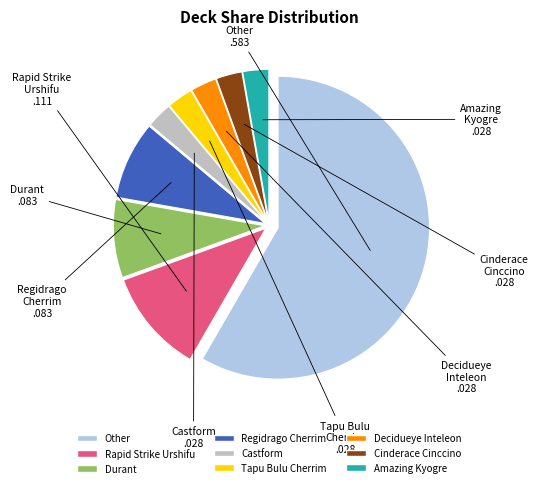

Between Rapid Strike Urshifu and Cinderace Cinccino, which is larger?

Rapid Strike Urshifu